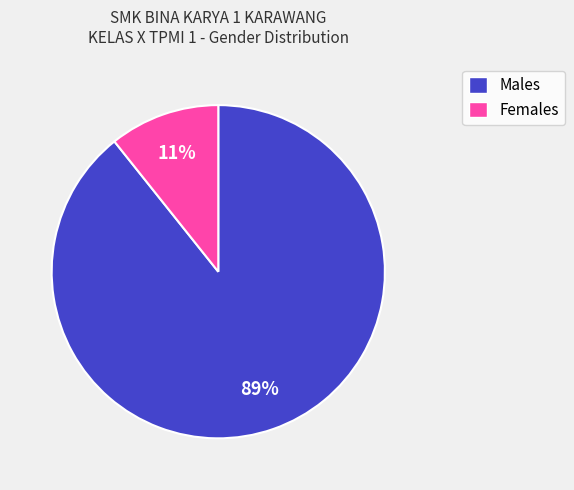

Is there any slice that represents more than half of the pie?

Yes